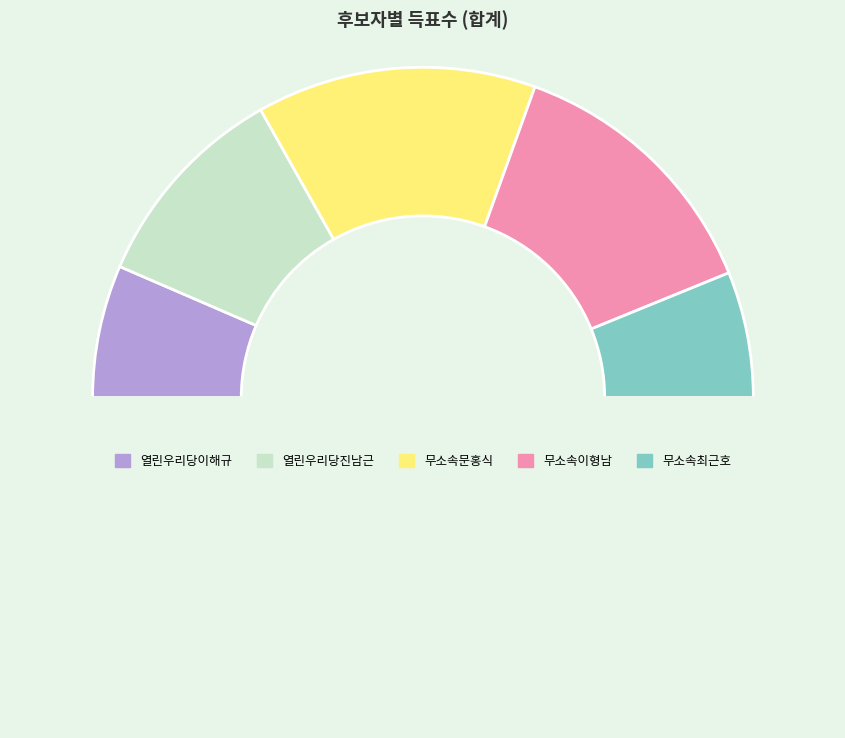

Which category has the smallest portion of the pie?

무소속최근호